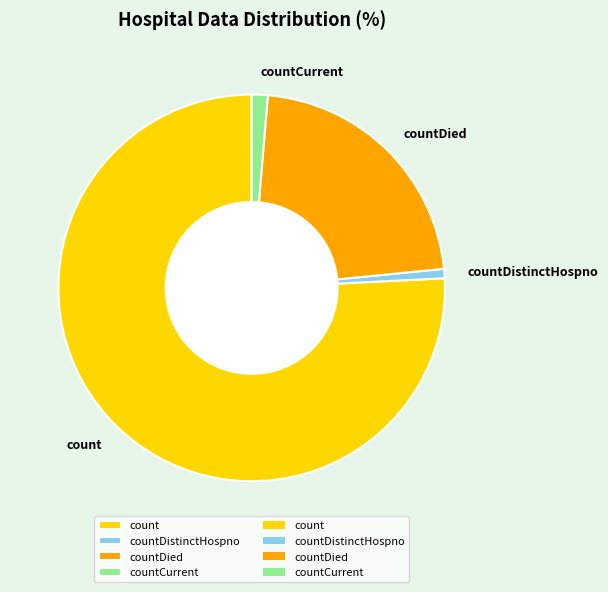

Which slice is the smallest?

countDistinctHospno